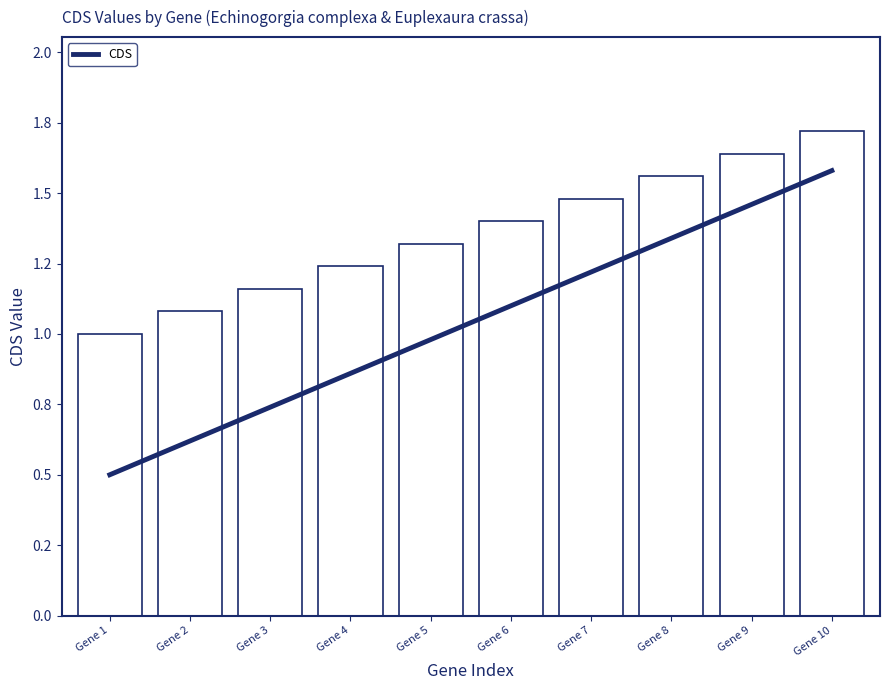

What is the approximate value at Gene 5?

1.0